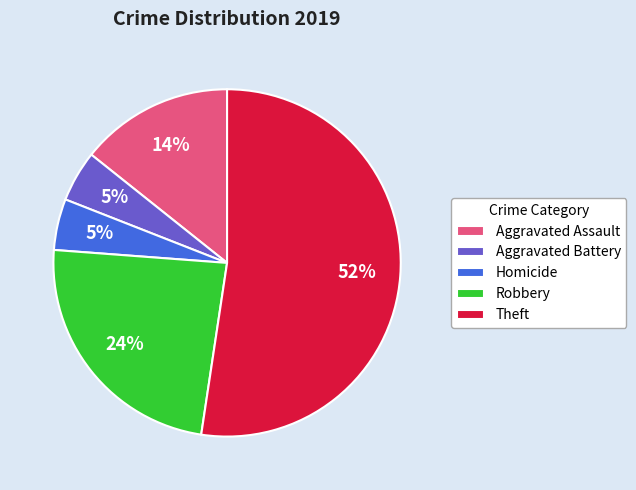

Which has a higher value, Aggravated Assault or Aggravated Battery?

Aggravated Assault